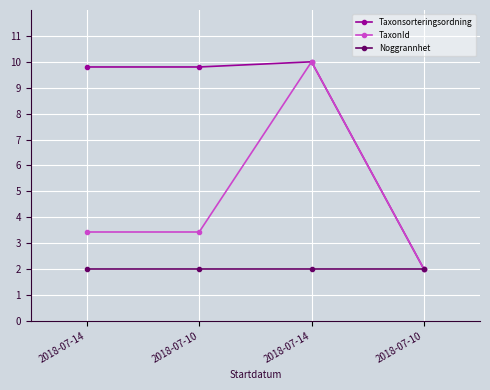

What are all the series names shown in the legend?

Taxonsorteringsordning, TaxonId, Noggrannhet